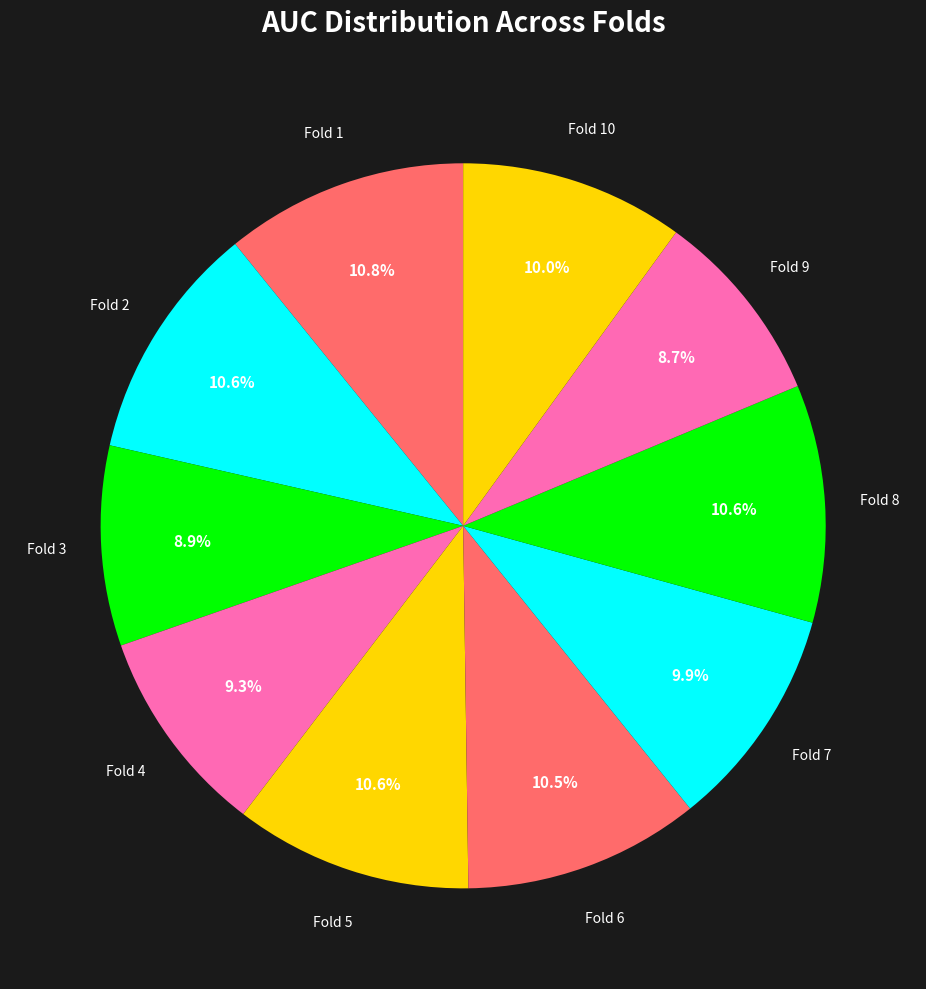

Does any single category account for the majority?

No